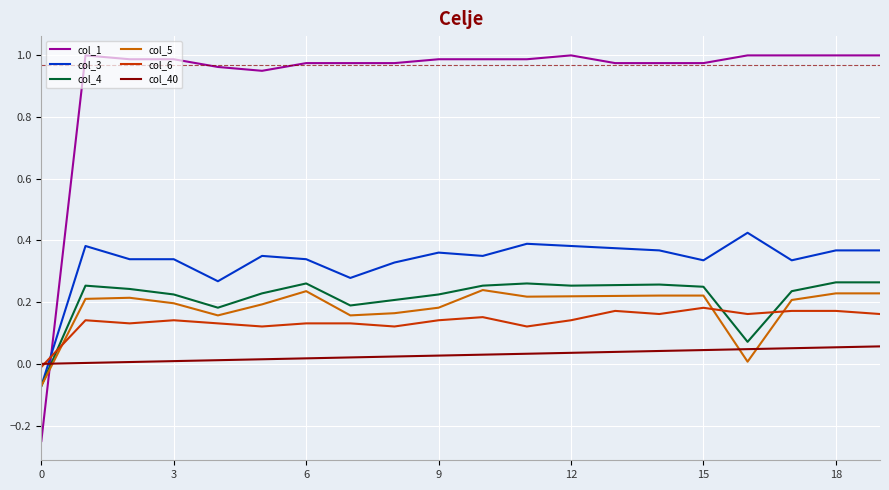

Which series has the largest total across all categories?

col_1